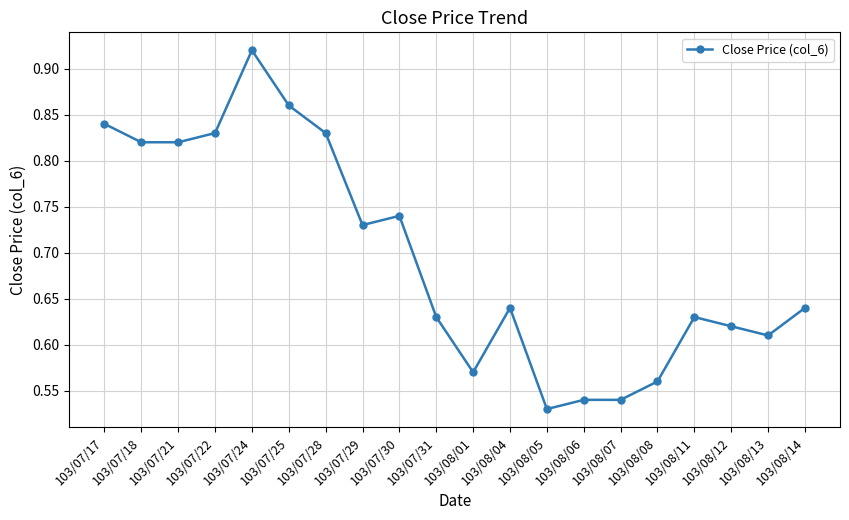

The chart shows a value of 0.9 at 103/08/06. True or false?

False